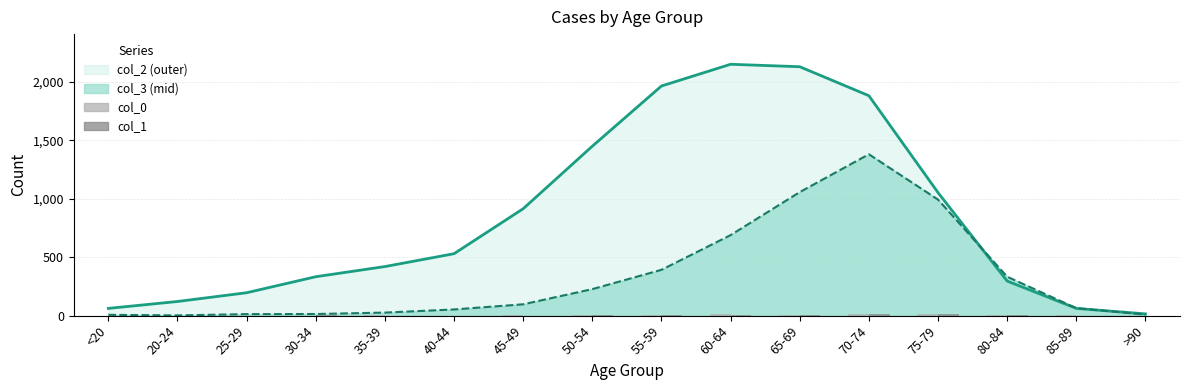

The col_3 line series shows 1320 at 75-79. True or false?

False